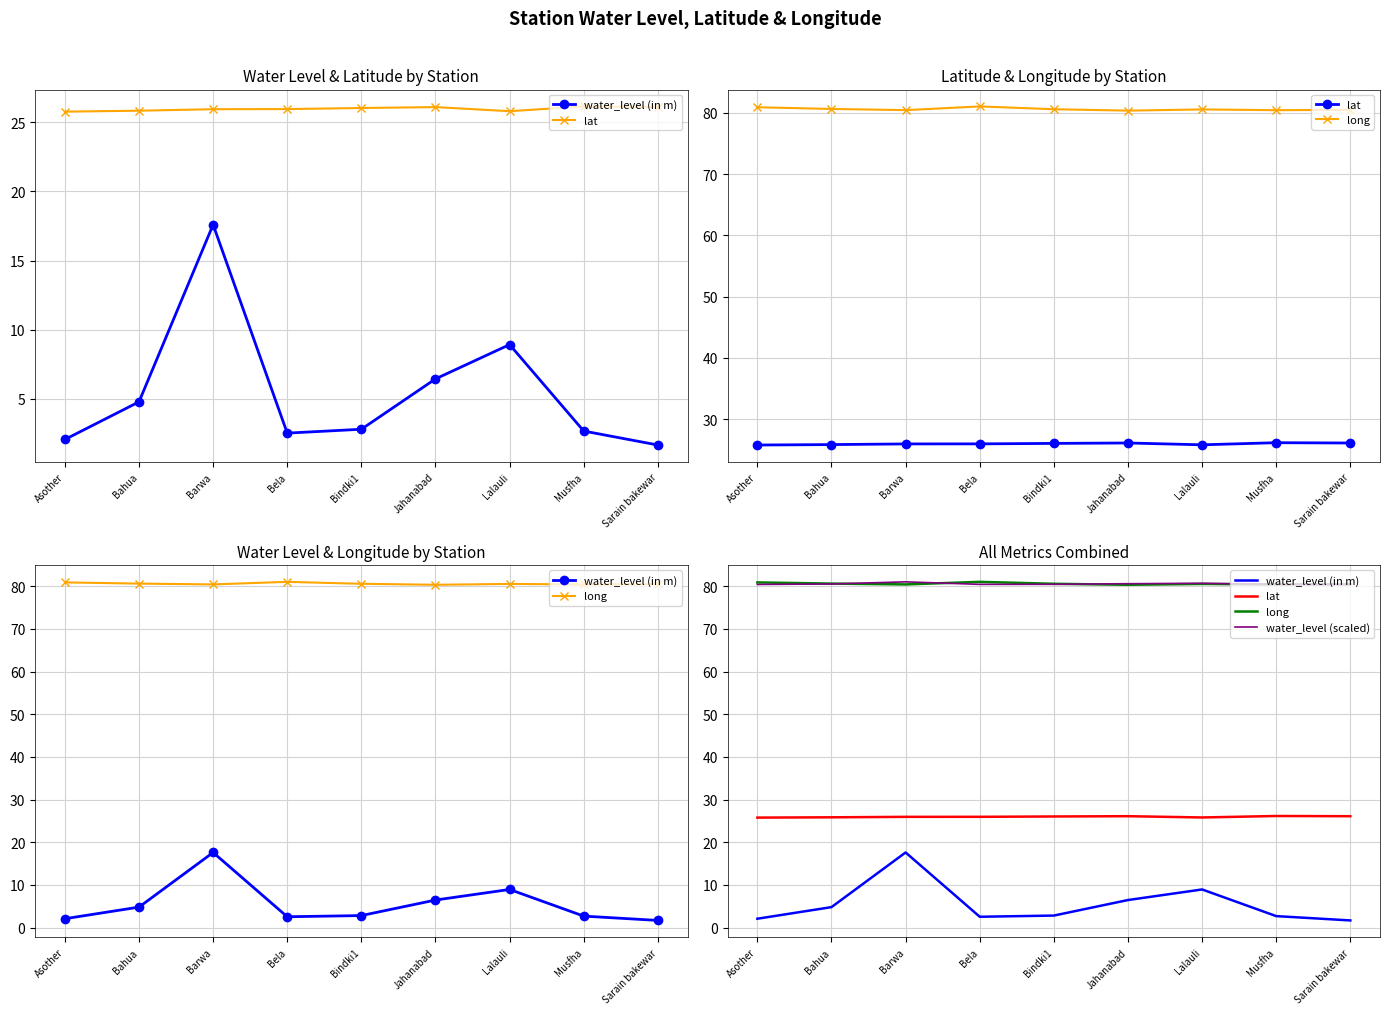

Reading right to left, extract all data points from this chart.

water_level (in m): 1.7	2.7	8.9	6.5	2.8	2.5	17.6	4.8	2.1
lat: 26.1	26.1	25.8	26.1	26.0	26.0	25.9	25.8	25.8
long: 80.5	80.4	80.5	80.3	80.6	81.0	80.4	80.6	80.9
water_level (scaled): 80.4	80.5	80.7	80.6	80.5	80.4	81.0	80.5	80.4